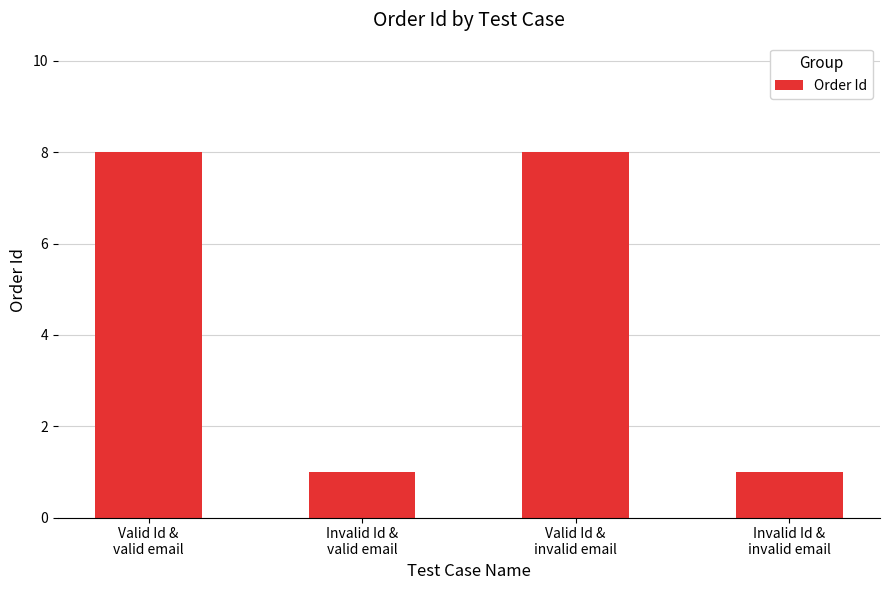

What is the sum of all values?

18